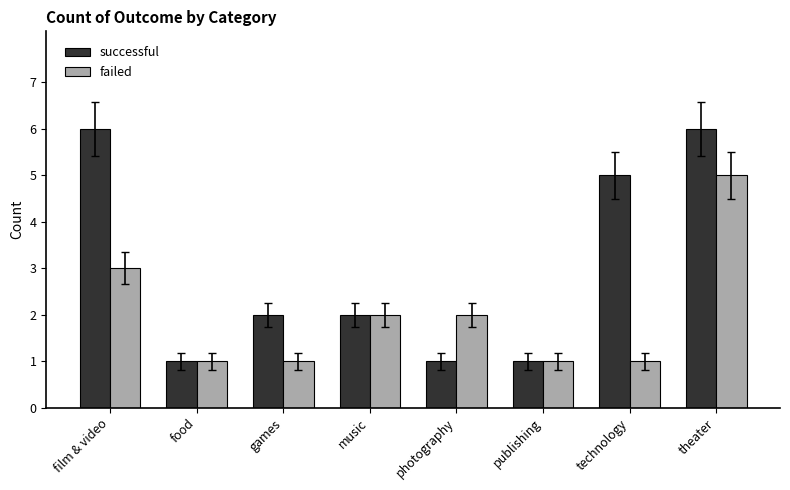

Are the bars grouped side by side (vs. stacked)?

Yes